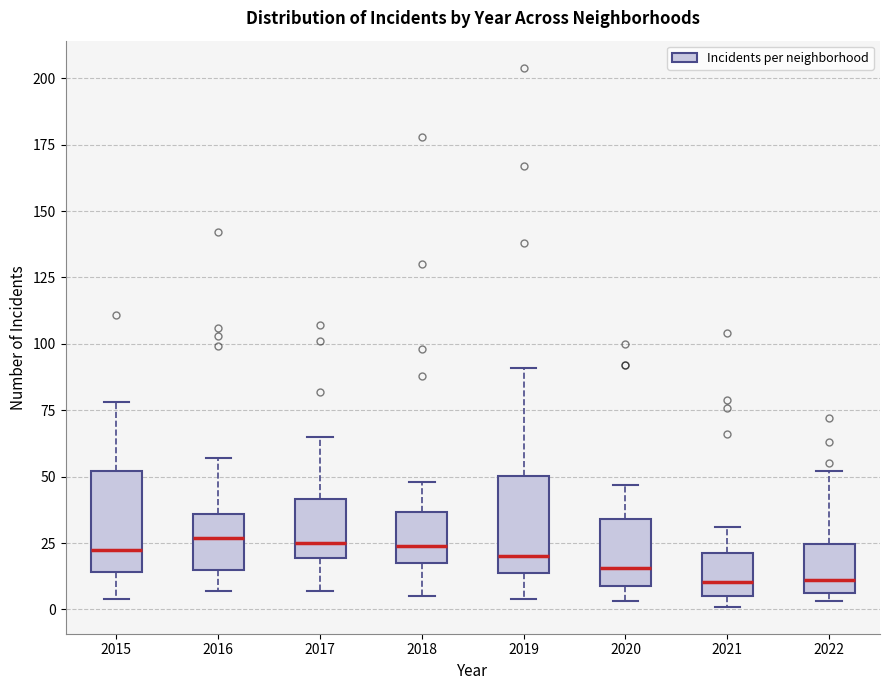

Reading left to right, transcribe this box plot: for each box, give where its median line is, the range the box spans, and where its two whiskers end, as read against the y-axis. The values are not printed on the chart, so give them approximately, as read against the axis.

2015: median 25, box 15 to 50, whiskers 5 to 80
2016: median 25, box 15 to 35, whiskers 5 to 55
2017: median 25, box 20 to 40, whiskers 5 to 65
2018: median 25, box 20 to 35, whiskers 5 to 50
2019: median 20, box 15 to 50, whiskers 5 to 90
2020: median 15, box 10 to 35, whiskers 5 to 45
2021: median 10, box 5 to 20, whiskers 0 to 30
2022: median 10, box 5 to 25, whiskers 5 (just below the box's lower edge) to 50